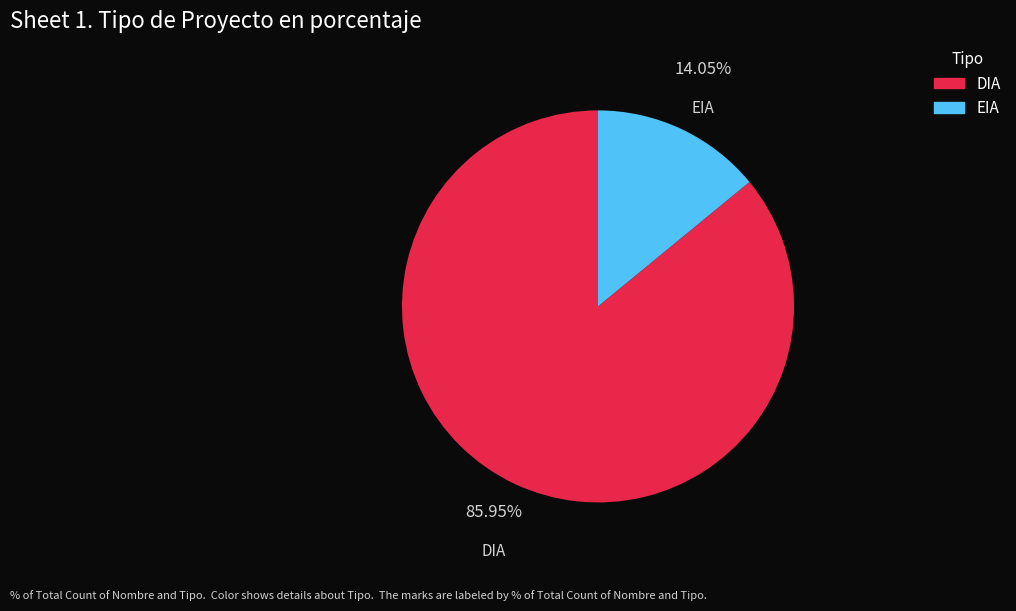

What percentage is the DIA slice, to the nearest percent?

86%